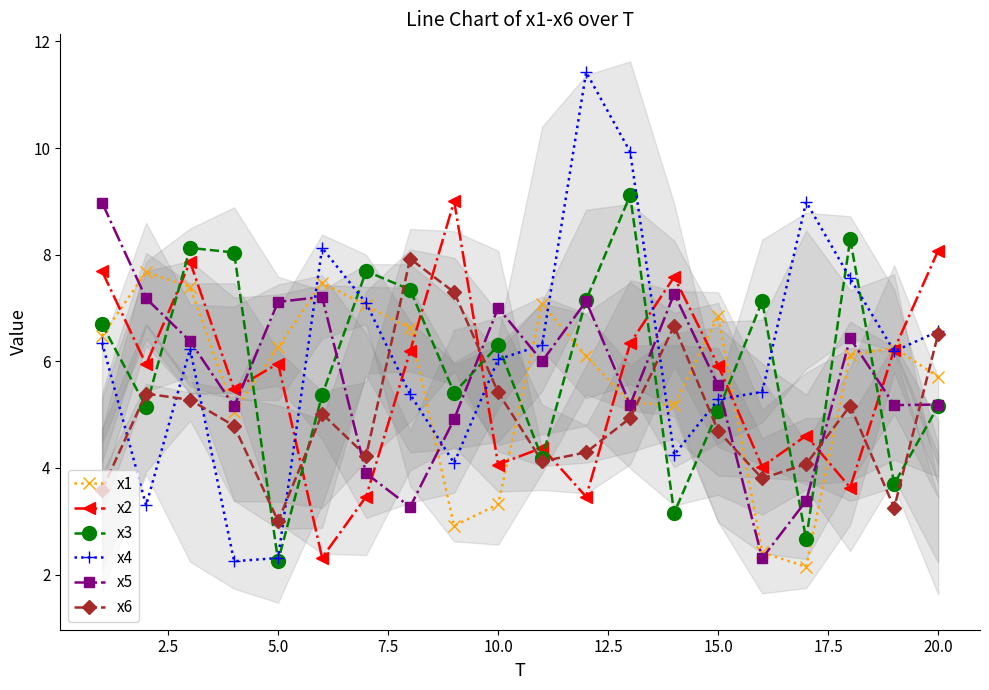

What is the difference between the maximum and second lowest values in the x4 series?

9.1